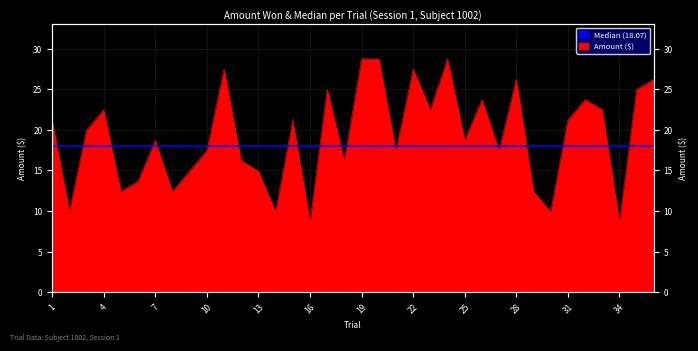

Approximately how many times larger is the value at 30 compared to 3?

0.5